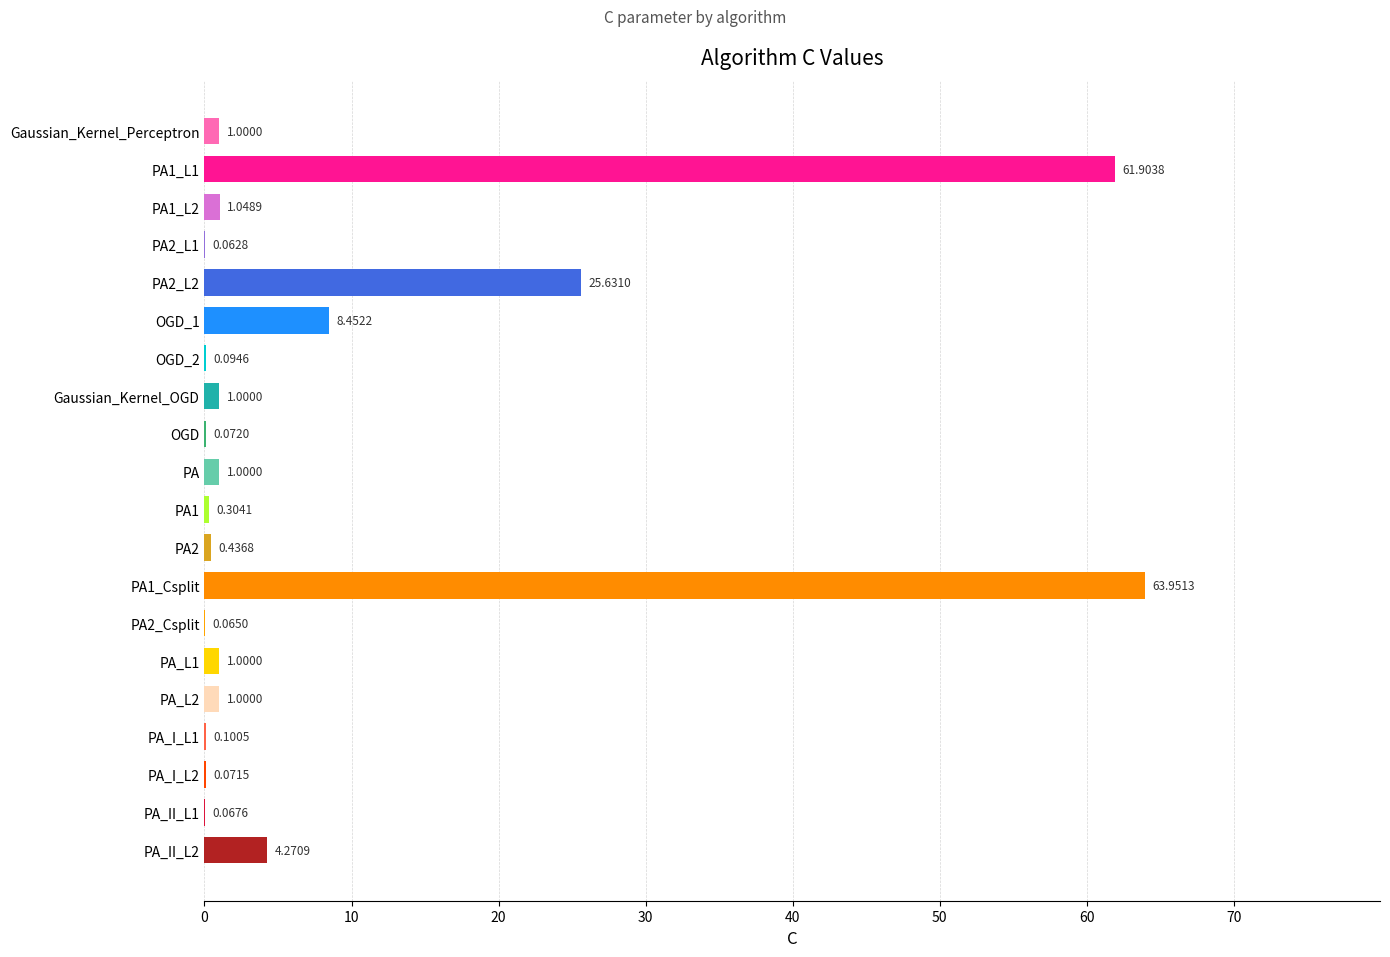

How many categories are shown in the chart?

20